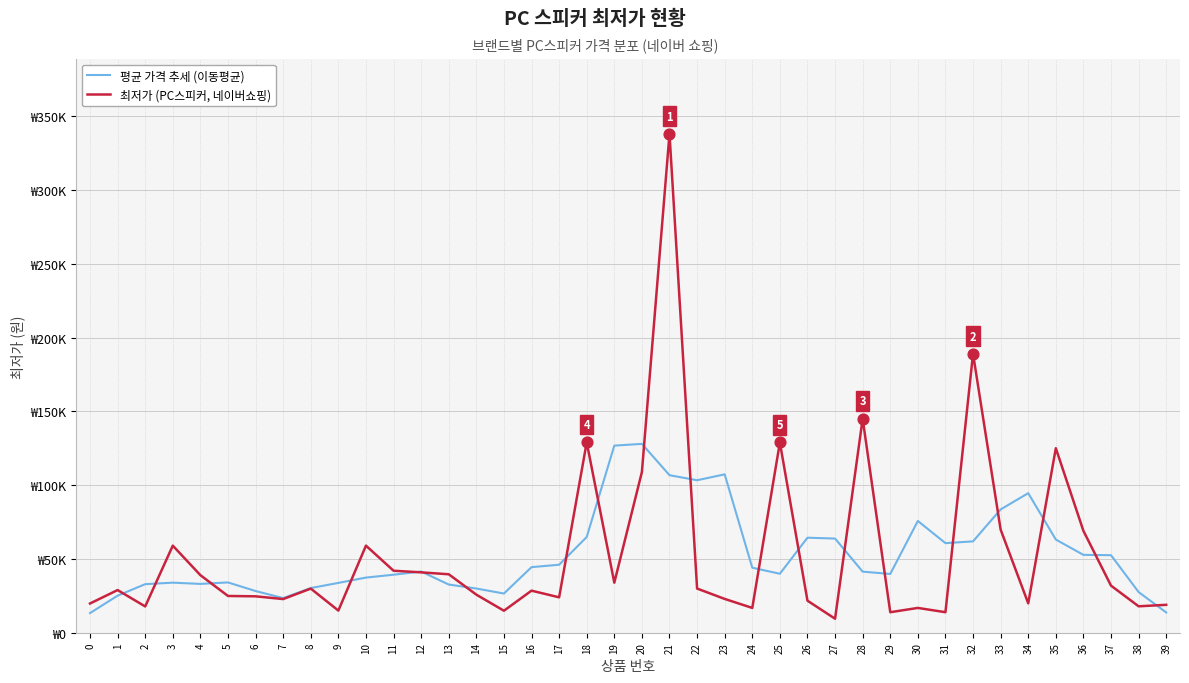

At how many categories does at least one series exceed 226671?

1